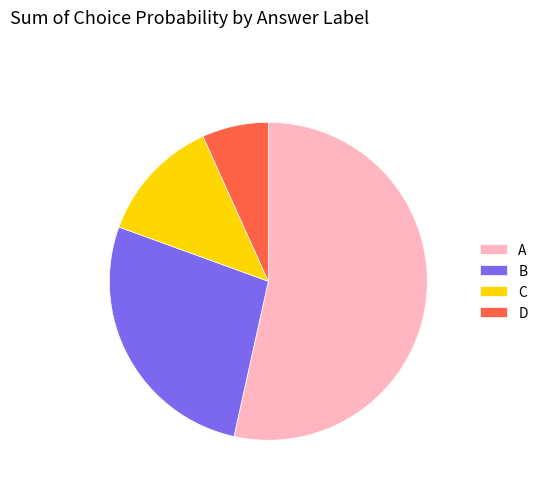

Is there a majority slice in this chart?

Yes